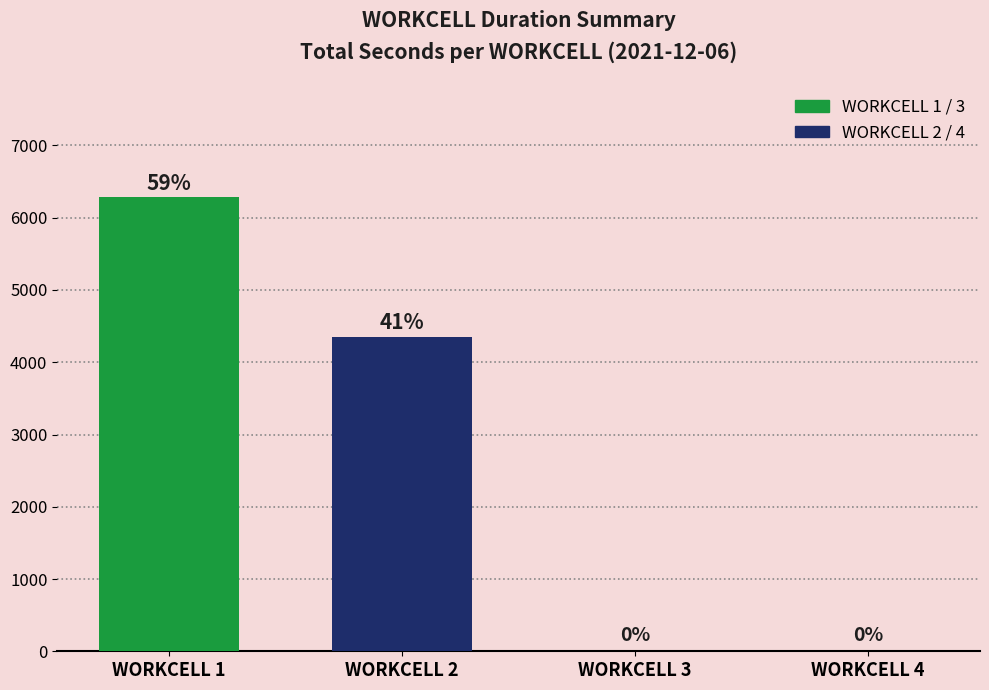

What is the change in value from WORKCELL 1 to WORKCELL 2?

-1928